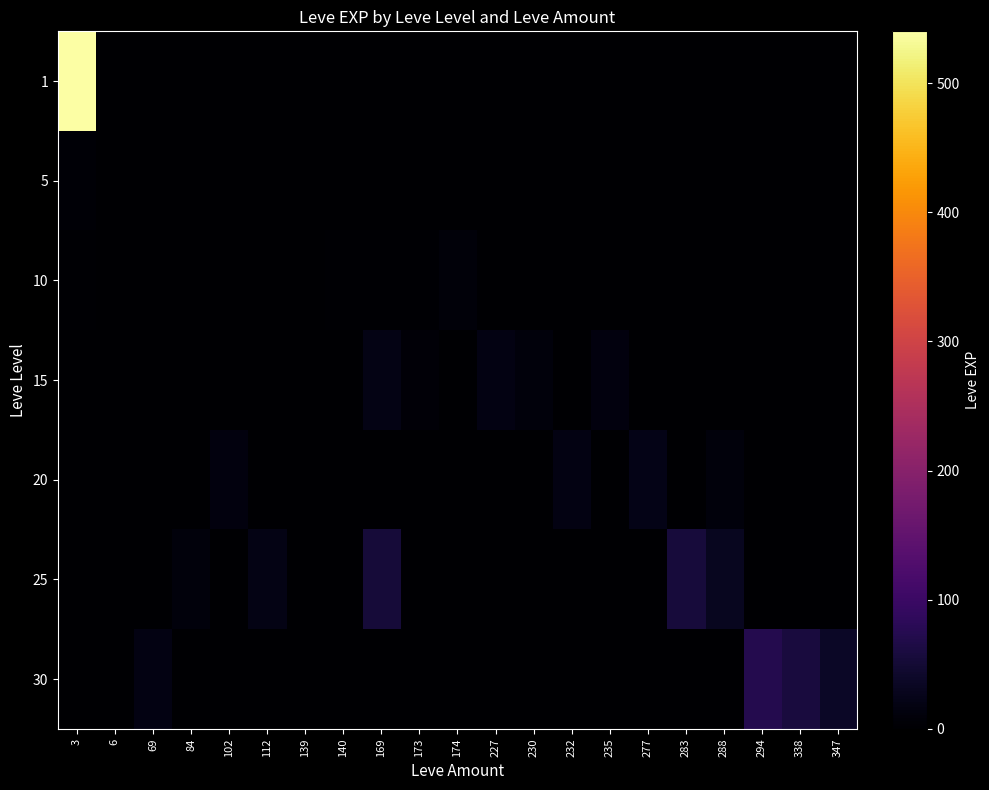

How many distinct data groups are displayed?

7